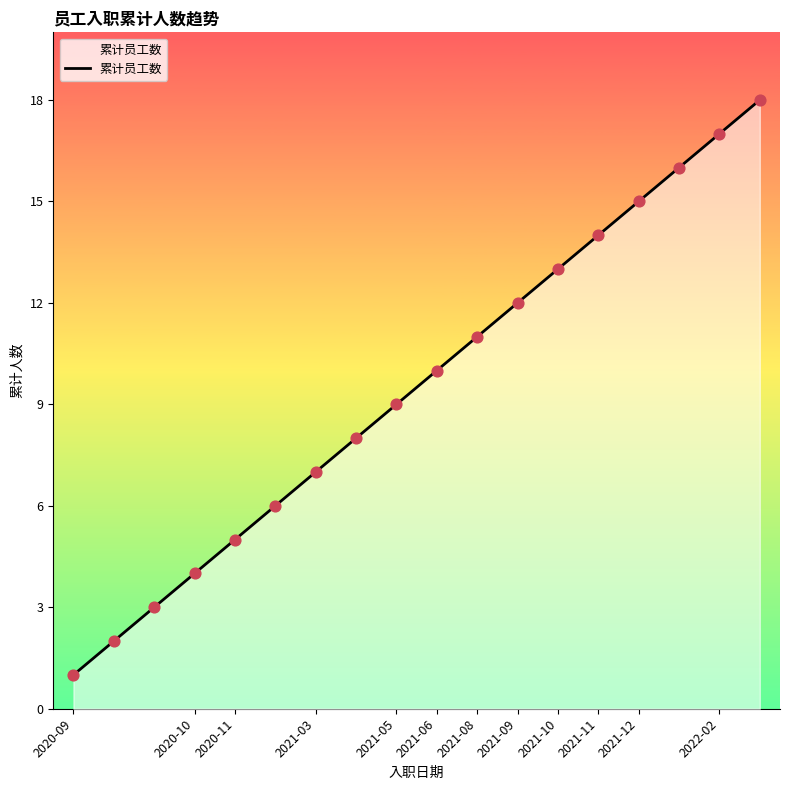

What is the maximum value shown in the chart?

18